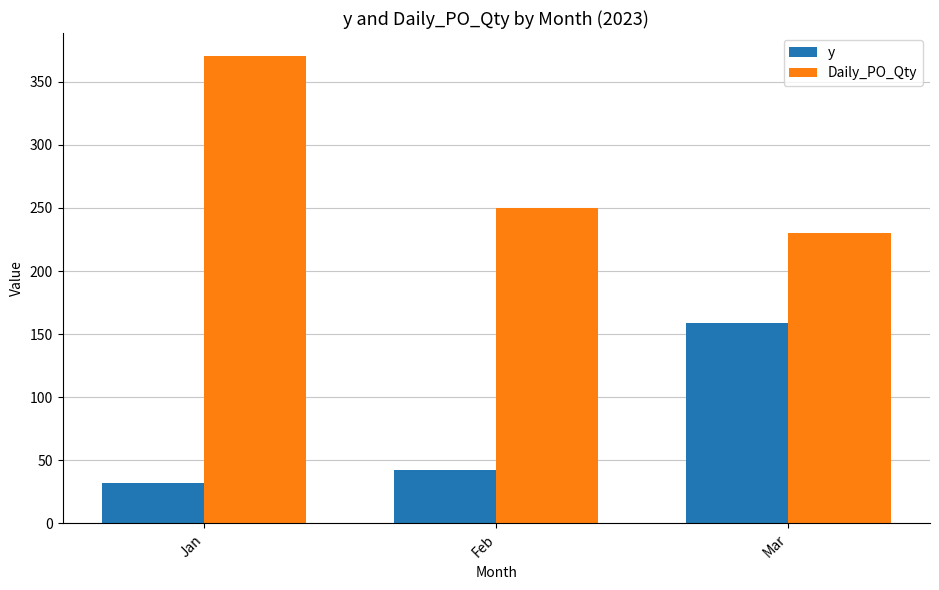

What is the difference between the maximum and minimum values in the y series?

127